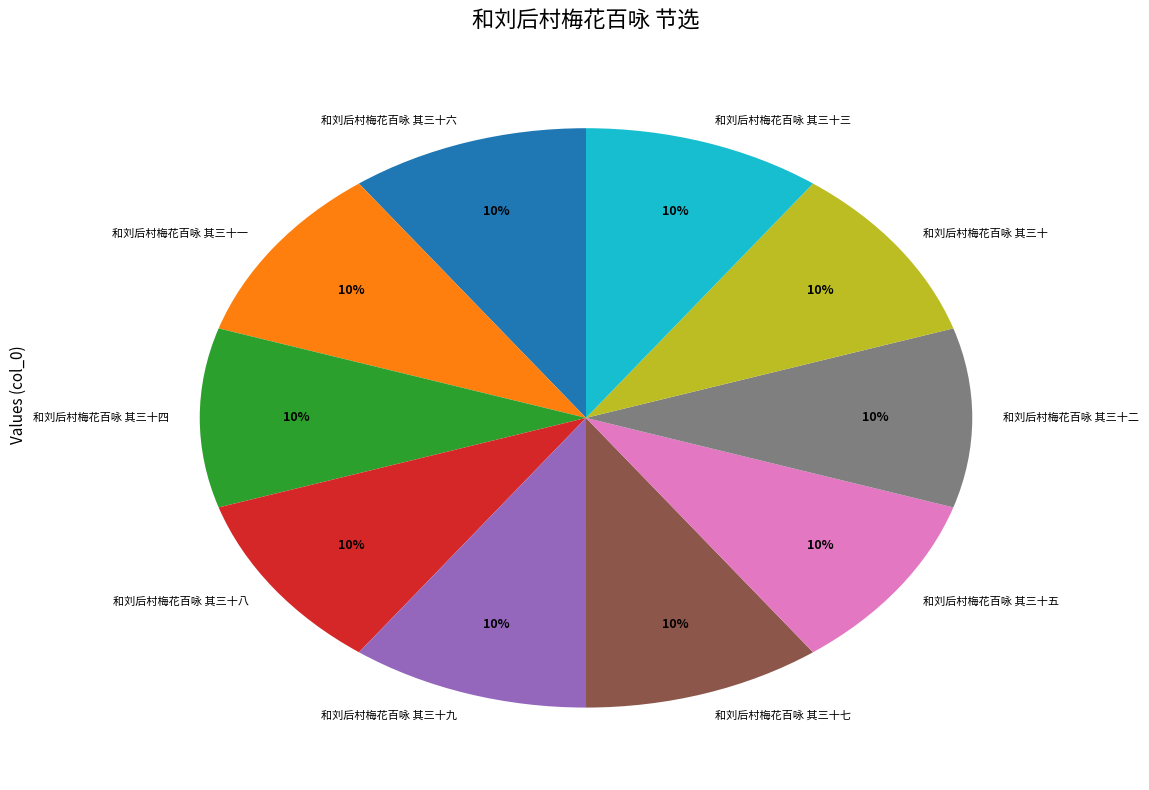

How many segments does this pie chart have?

10